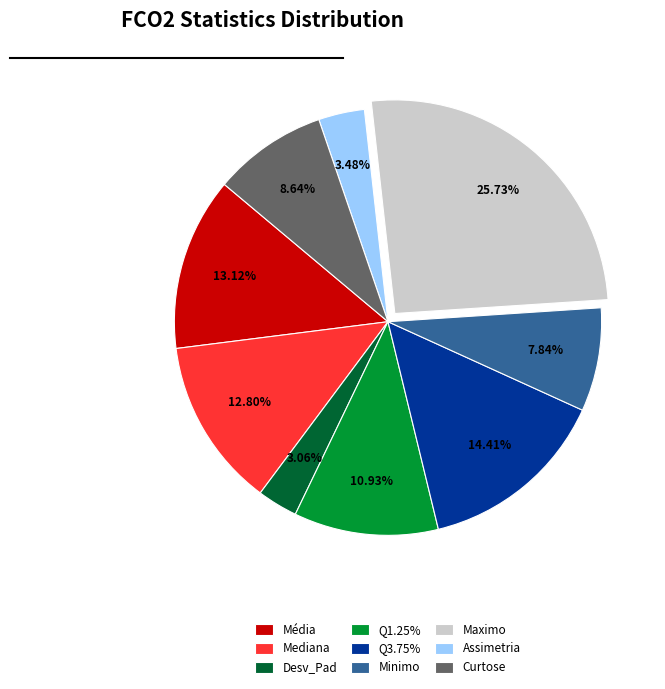

Does any single category account for the majority?

No